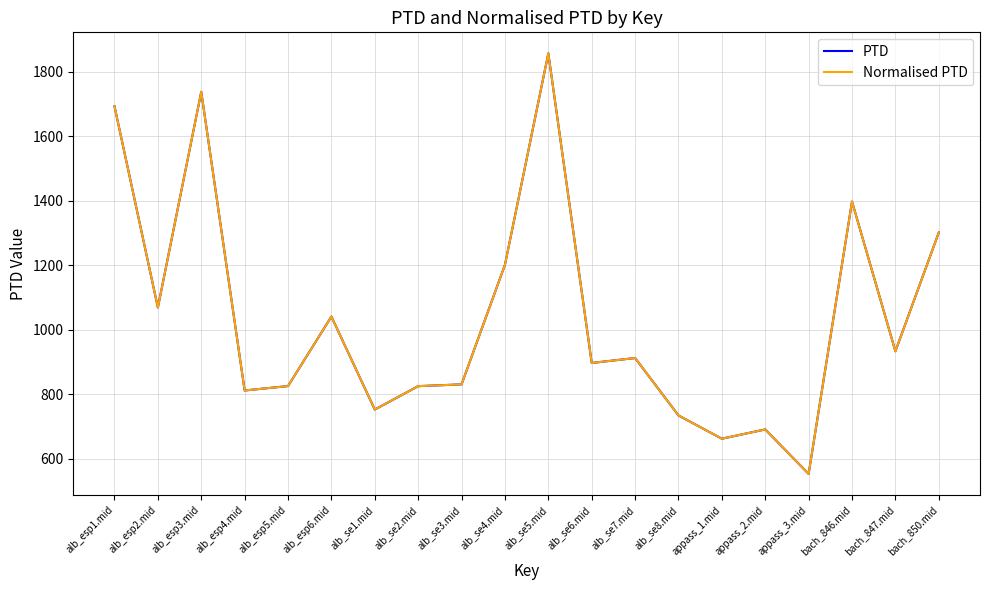

True or false: PTD has a value of 1069.0 at alb_esp2.mid.

True